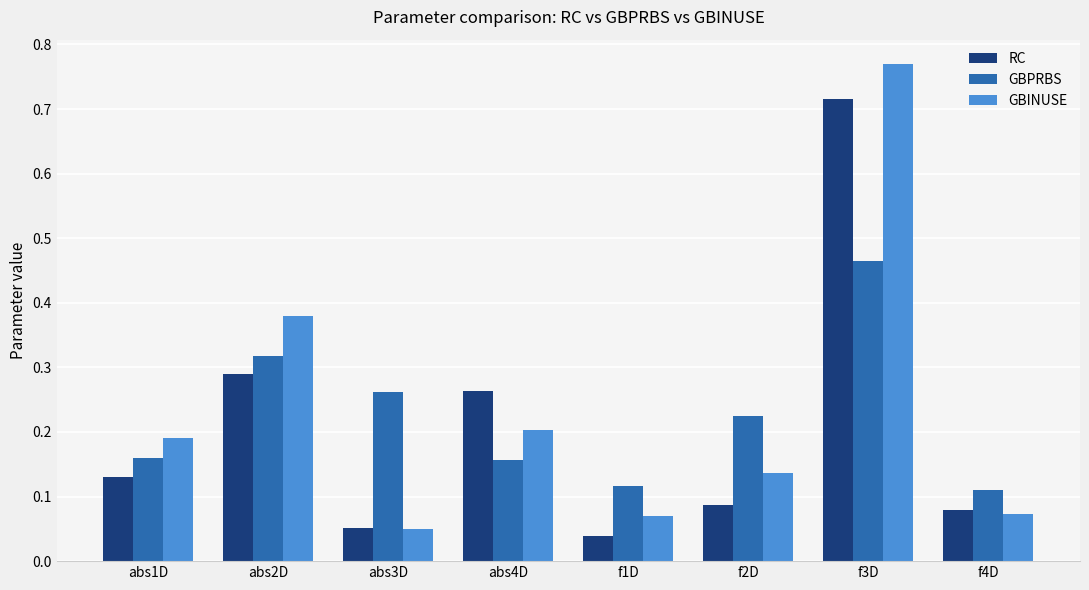

At which category is the sum across all series the highest?

f3D